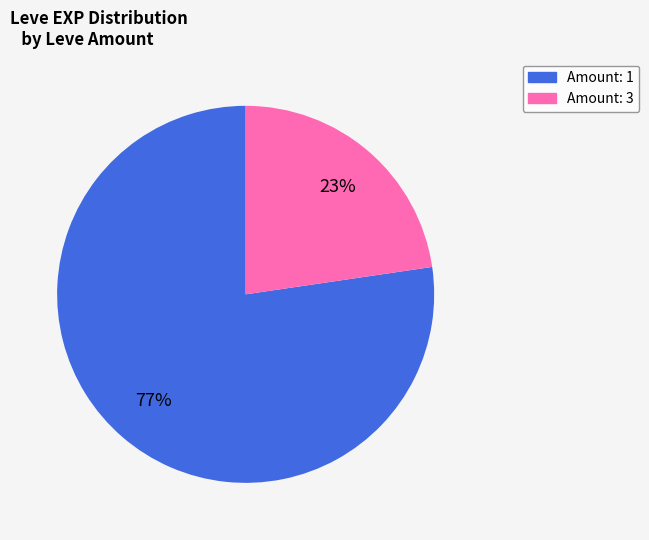

To the nearest percent, what is the average slice percentage?

50%